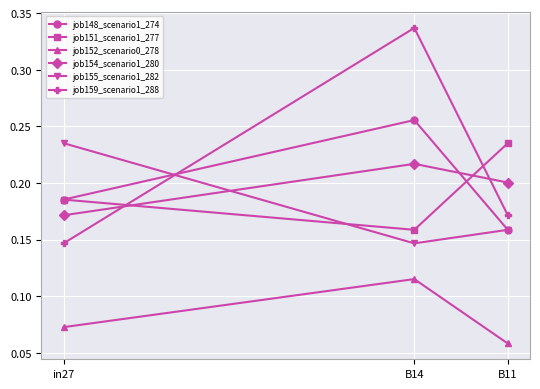

Which category has the lowest value in the job151_scenario1_277 series?

B14